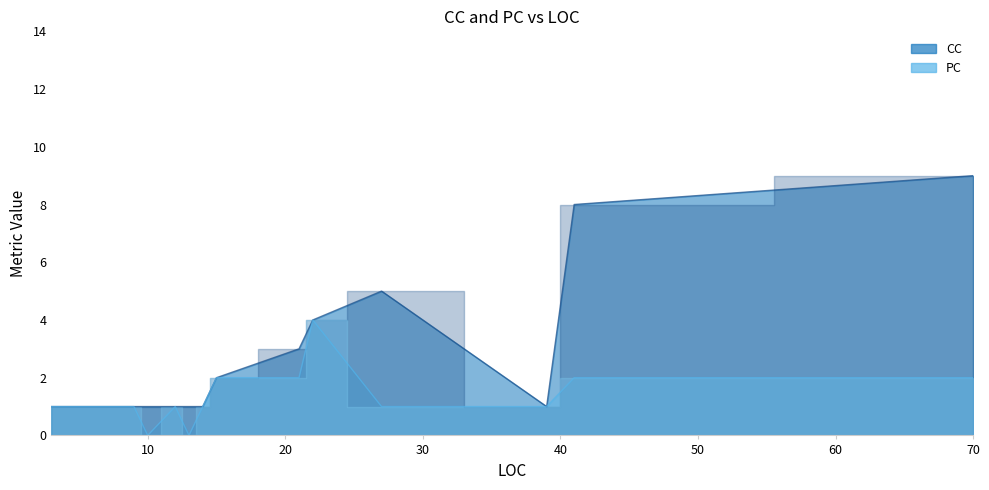

How many CC values are between 1 and 4?

12